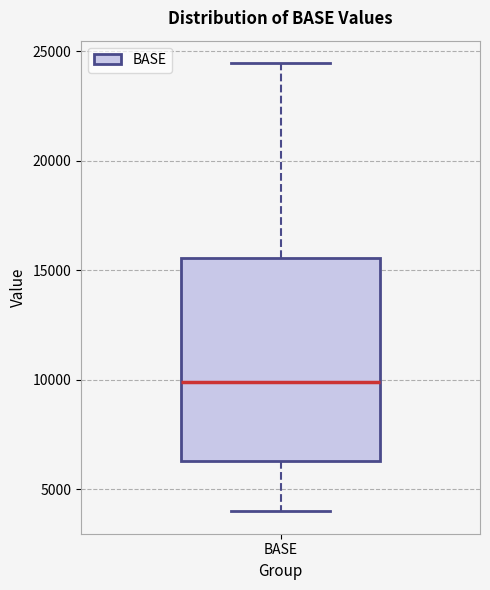

Read this box plot against the y-axis: the position of the median line, the range covered by the box, and the ends of both whiskers. The values are not printed on the chart, so give them approximately, as read against the axis.

median 10000, box 6500 to 15500, whiskers 4000 to 24500